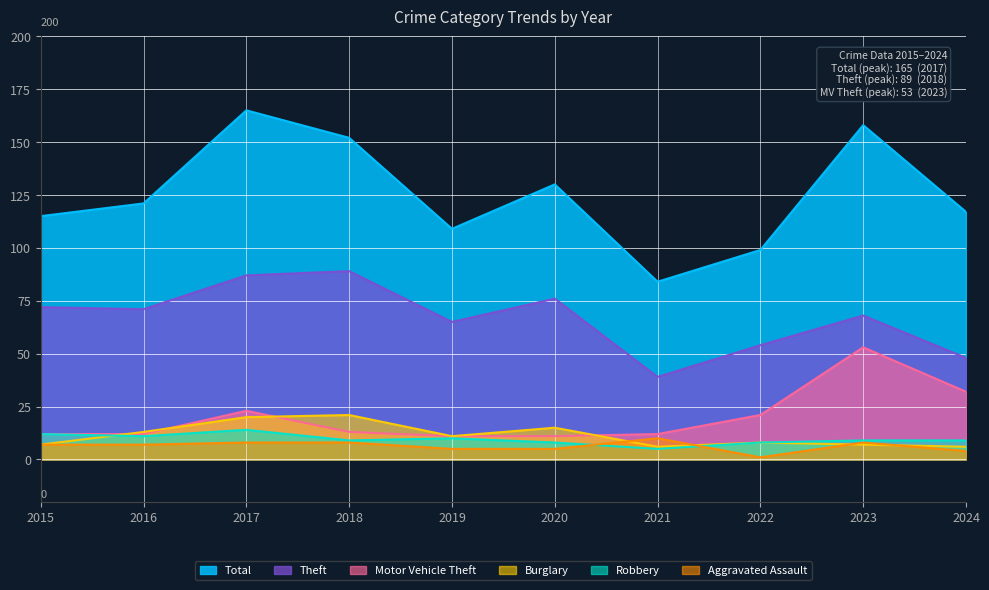

How many lines are shown in the chart?

6